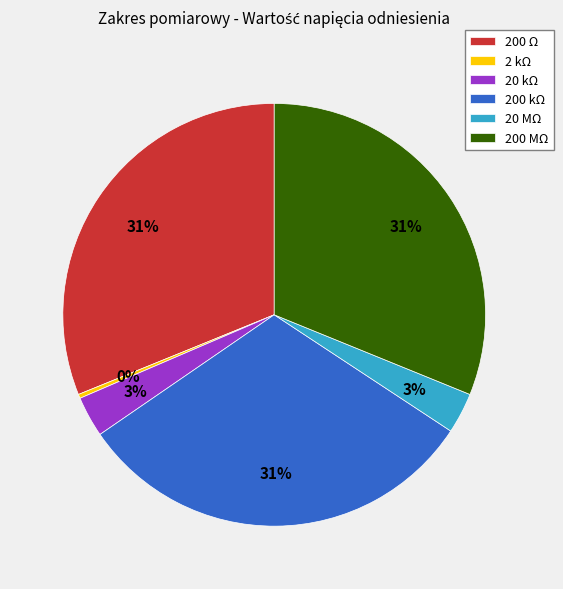

The 200 MΩ slice represents 23% of the pie. True or false?

False